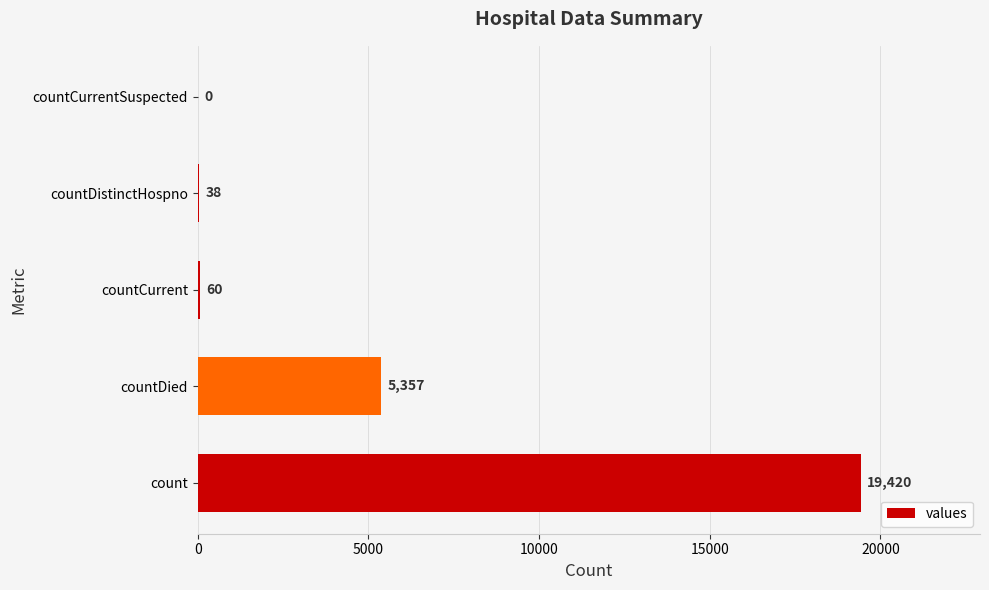

At which category does the chart reach its peak across all series?

count